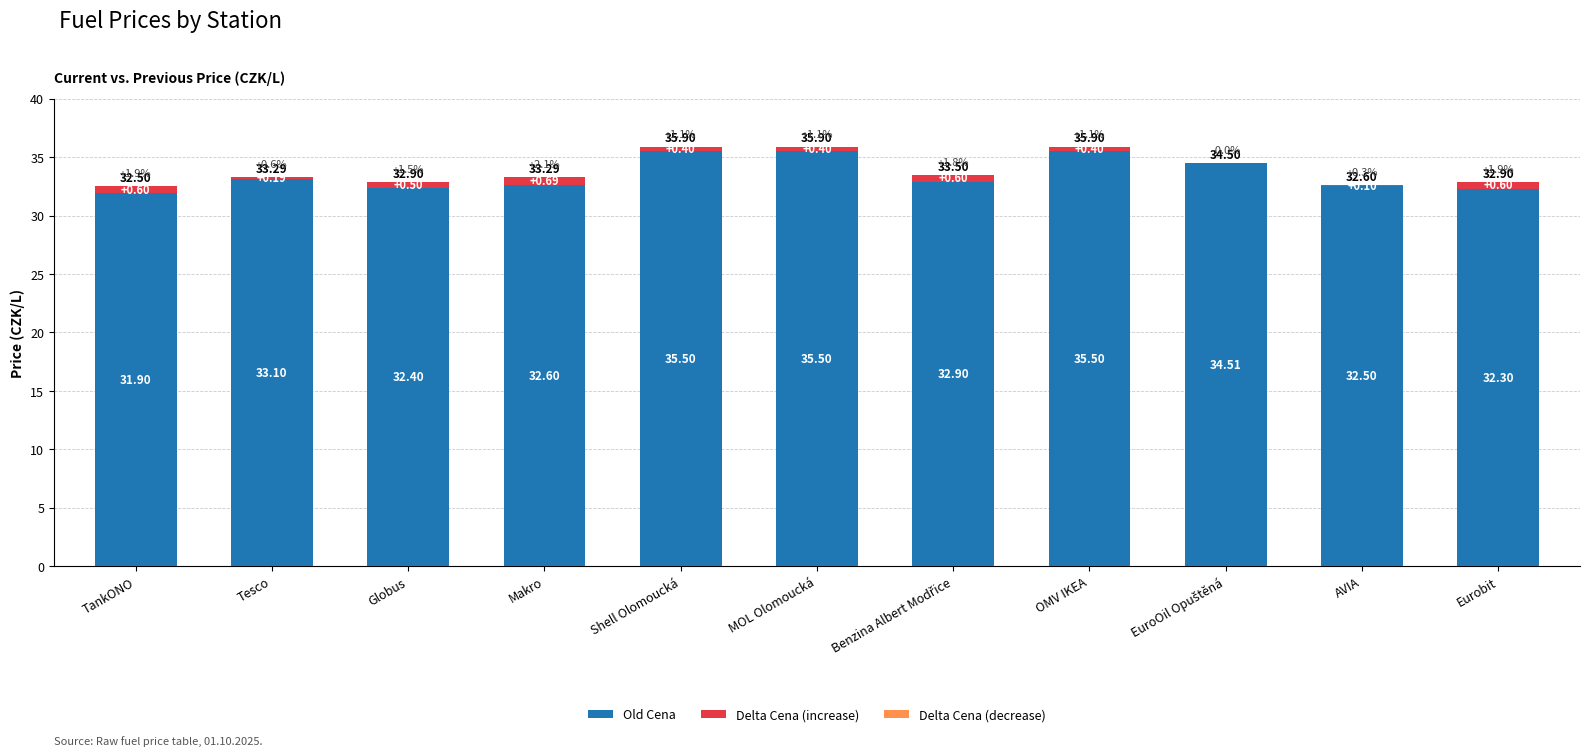

Is it true that Old Cena equals 32.6 at Makro?

True